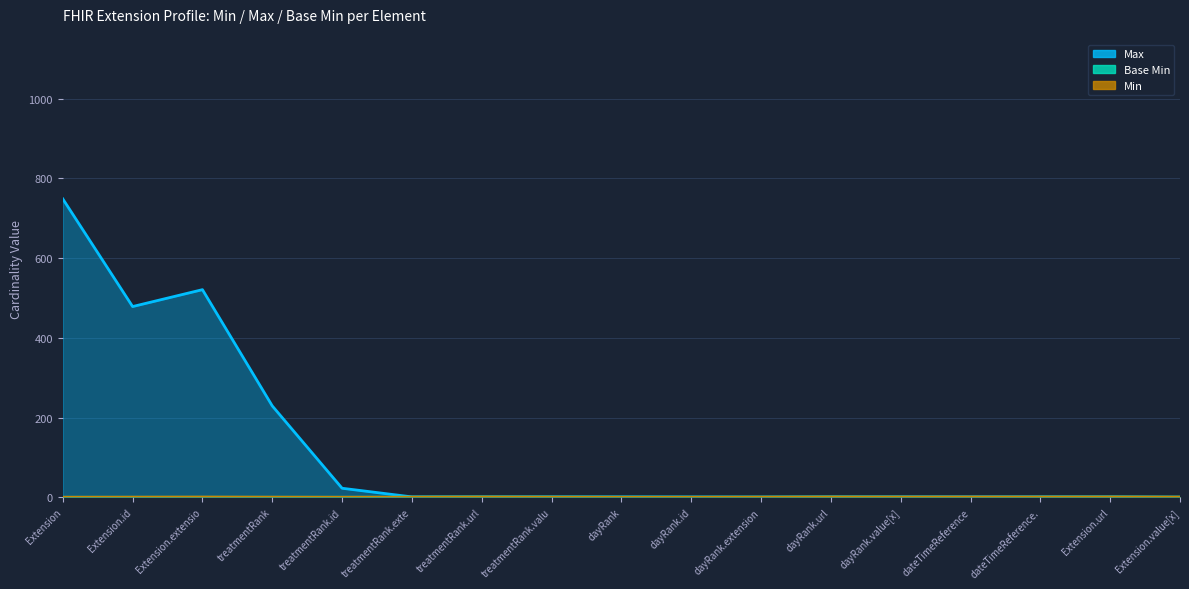

True or false: Min and Base Min cross at least once.

False